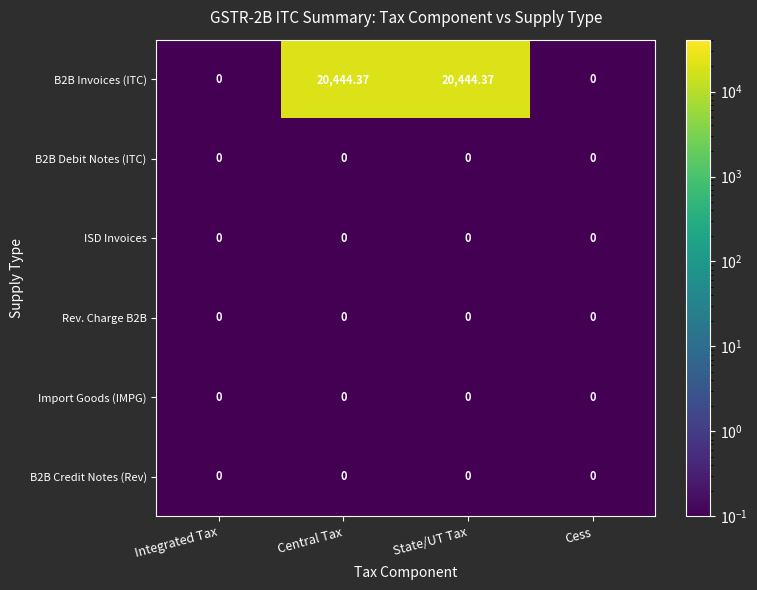

At which label does B2B Invoices (ITC) first exceed 20444?

Central Tax